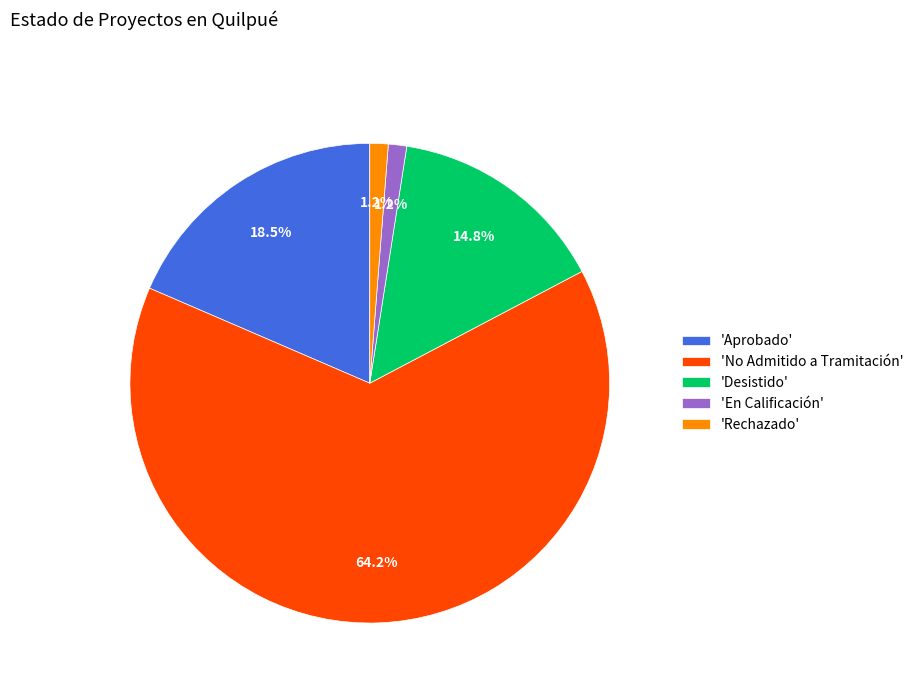

How much of the chart is everything except 'Aprobado'?

81.5%